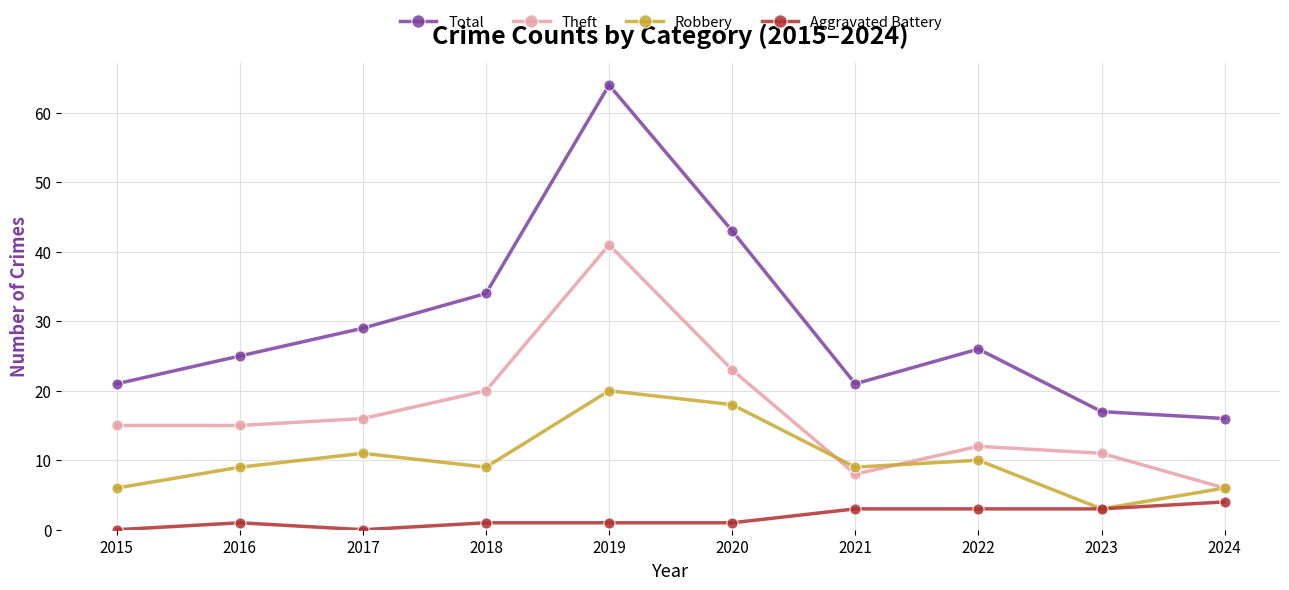

How many lines are shown in the chart?

4